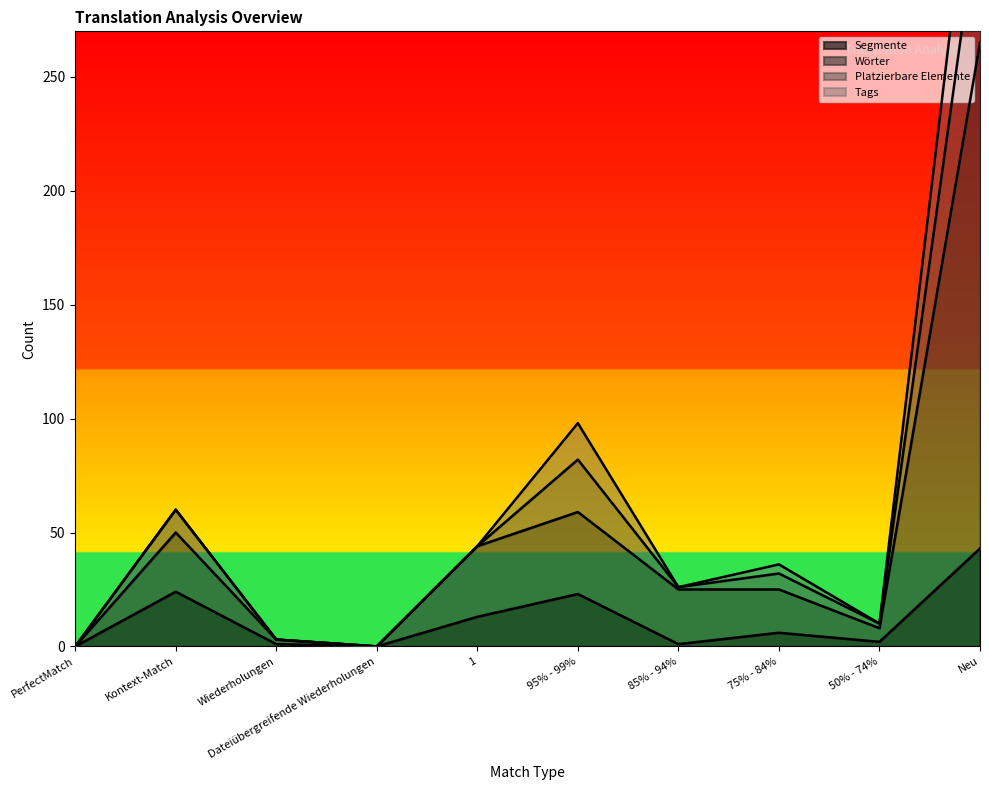

What position from the left is 95% - 99%?

6